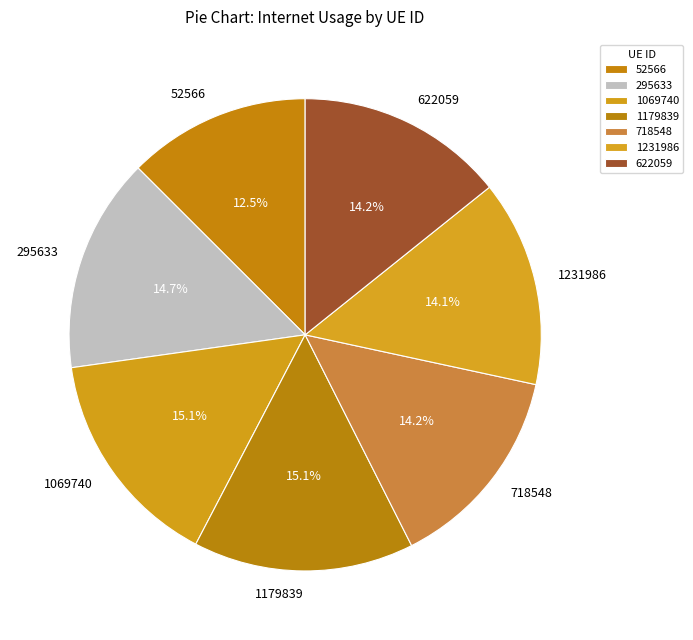

What portion of the pie excludes 622059?

85.8%